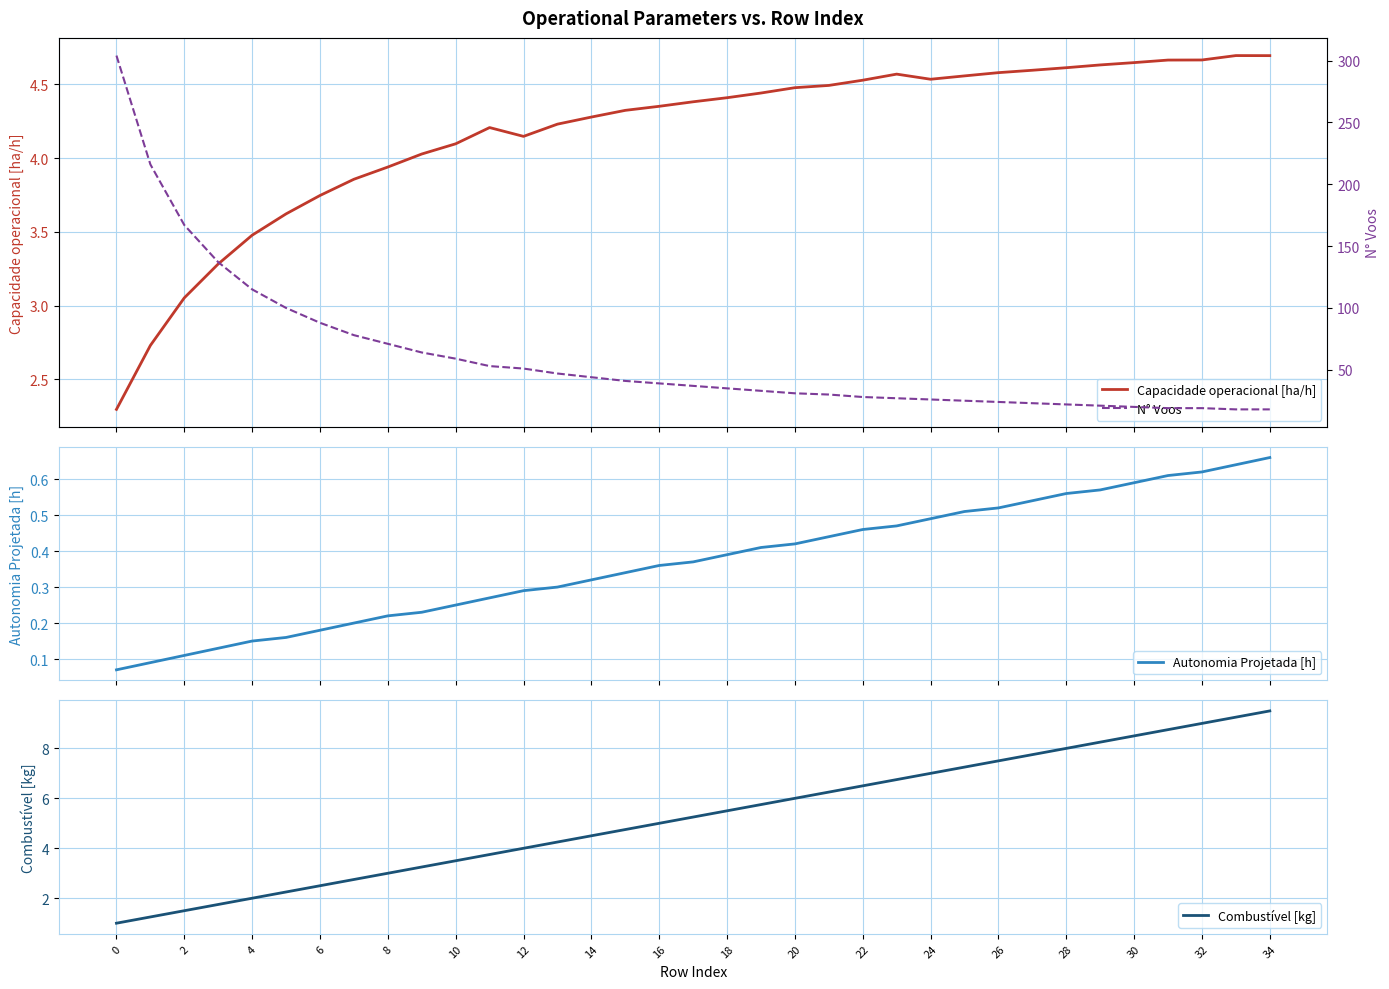

The Combustível [kg] series shows 2.8 at 20. True or false?

False